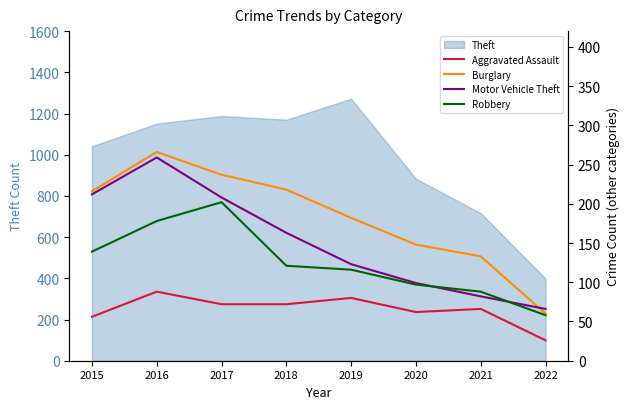

The value of Burglary at 2021 is 34. True or false?

False